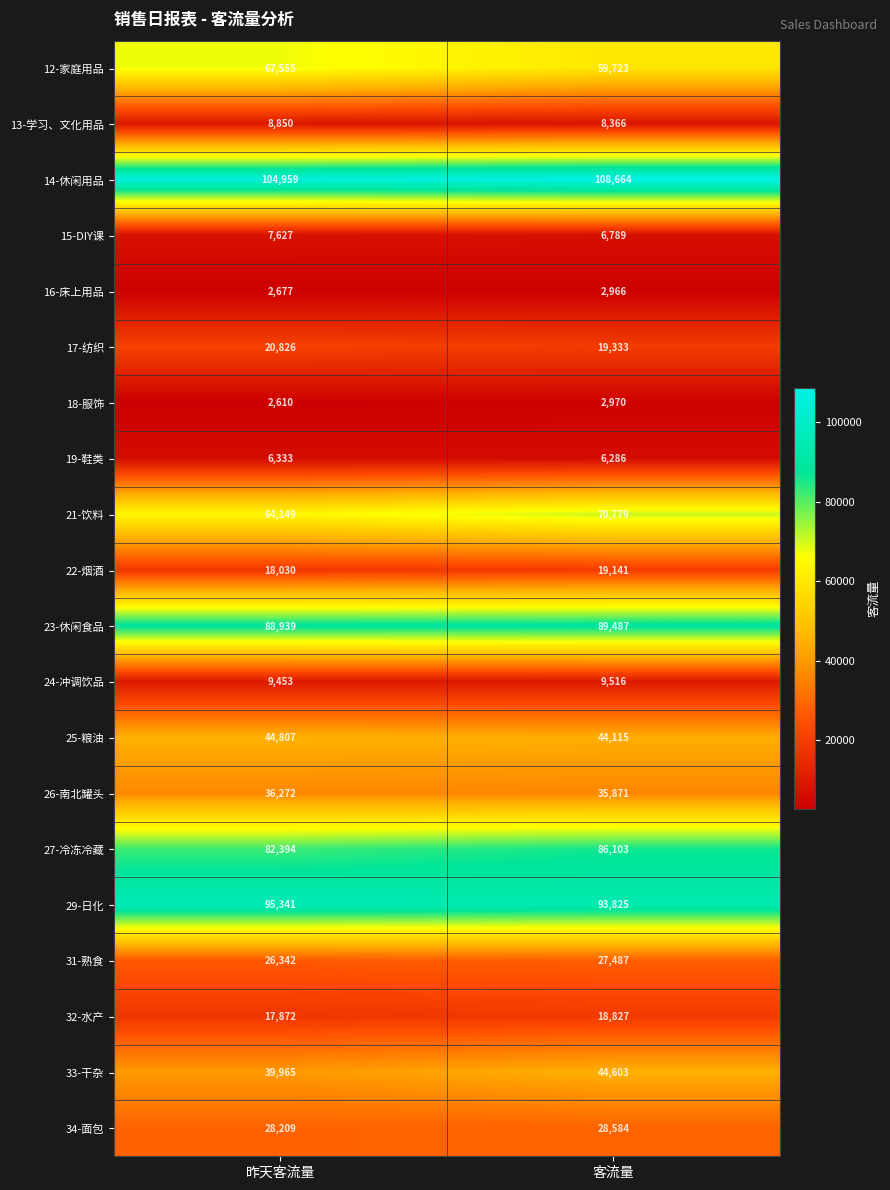

Is it true that 27-冷冻冷藏 equals 86103 at 客流量?

True